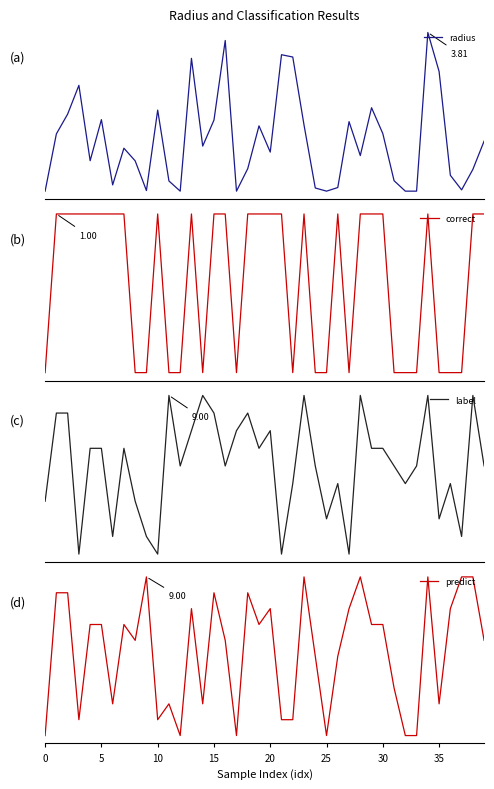

How many times do correct and radius cross each other?

12